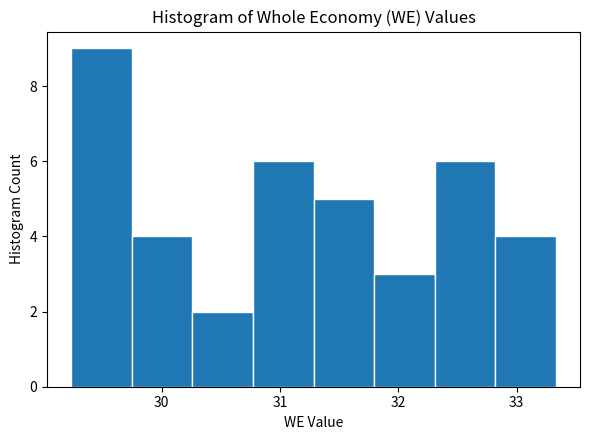

What is the height of the bar covering 29.7 to 30.3 on the x-axis? Neither the bar edges nor the heights are printed on the chart, so give them approximately, as read against the axes.

4